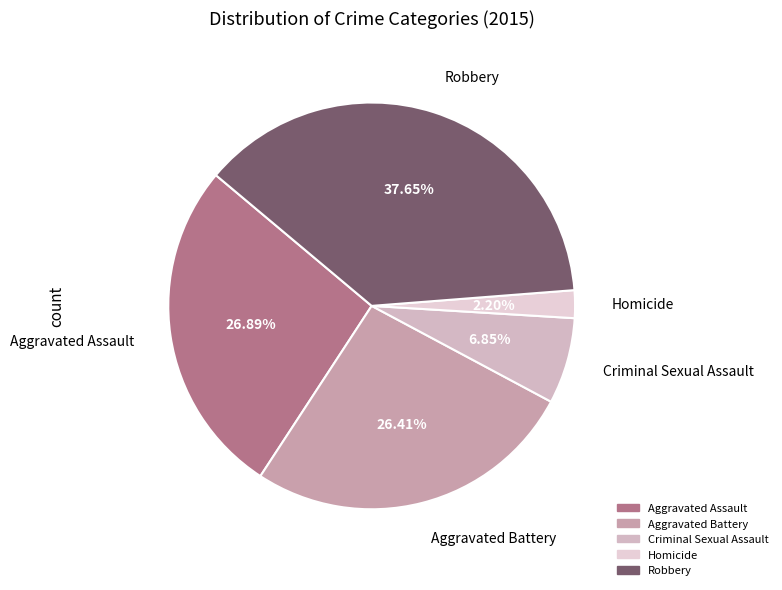

What percentage do Robbery and Homicide together represent?

39.9%